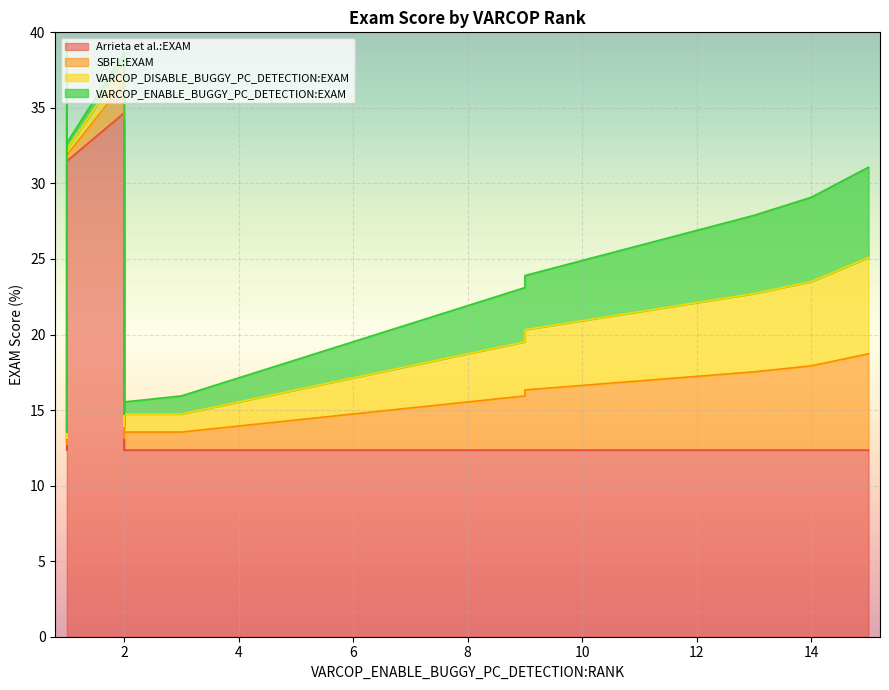

At 33, list the series in order from smallest to largest.

VARCOP_ENABLE_BUGGY_PC_DETECTION:EXAM, VARCOP_DISABLE_BUGGY_PC_DETECTION:EXAM, SBFL:EXAM, Arrieta et al.:EXAM